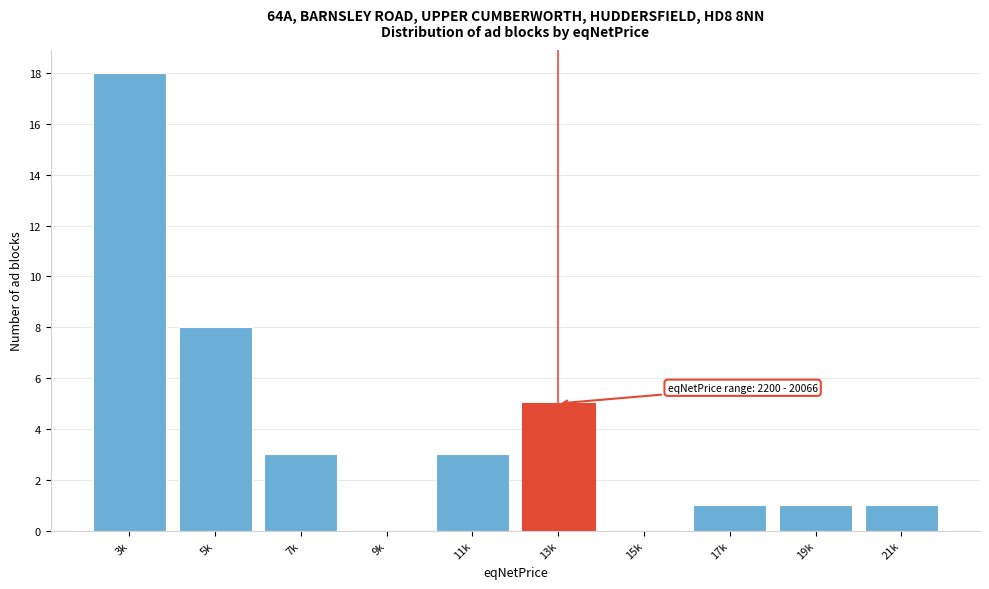

Reading left to right, extract all data points from this chart.

3k=18	5k=8	7k=3	9k=0	11k=3	13k=5	15k=0	17k=1	19k=1	21k=1